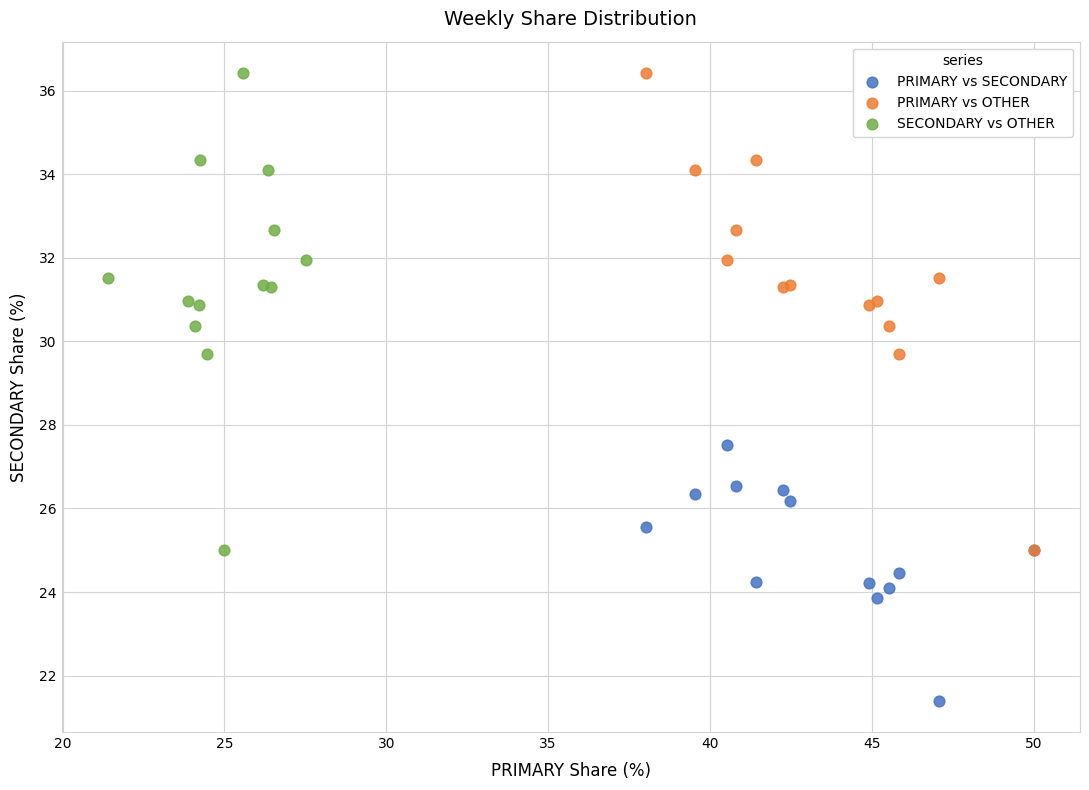

Which series contains the lowest Y value?

PRIMARY vs SECONDARY